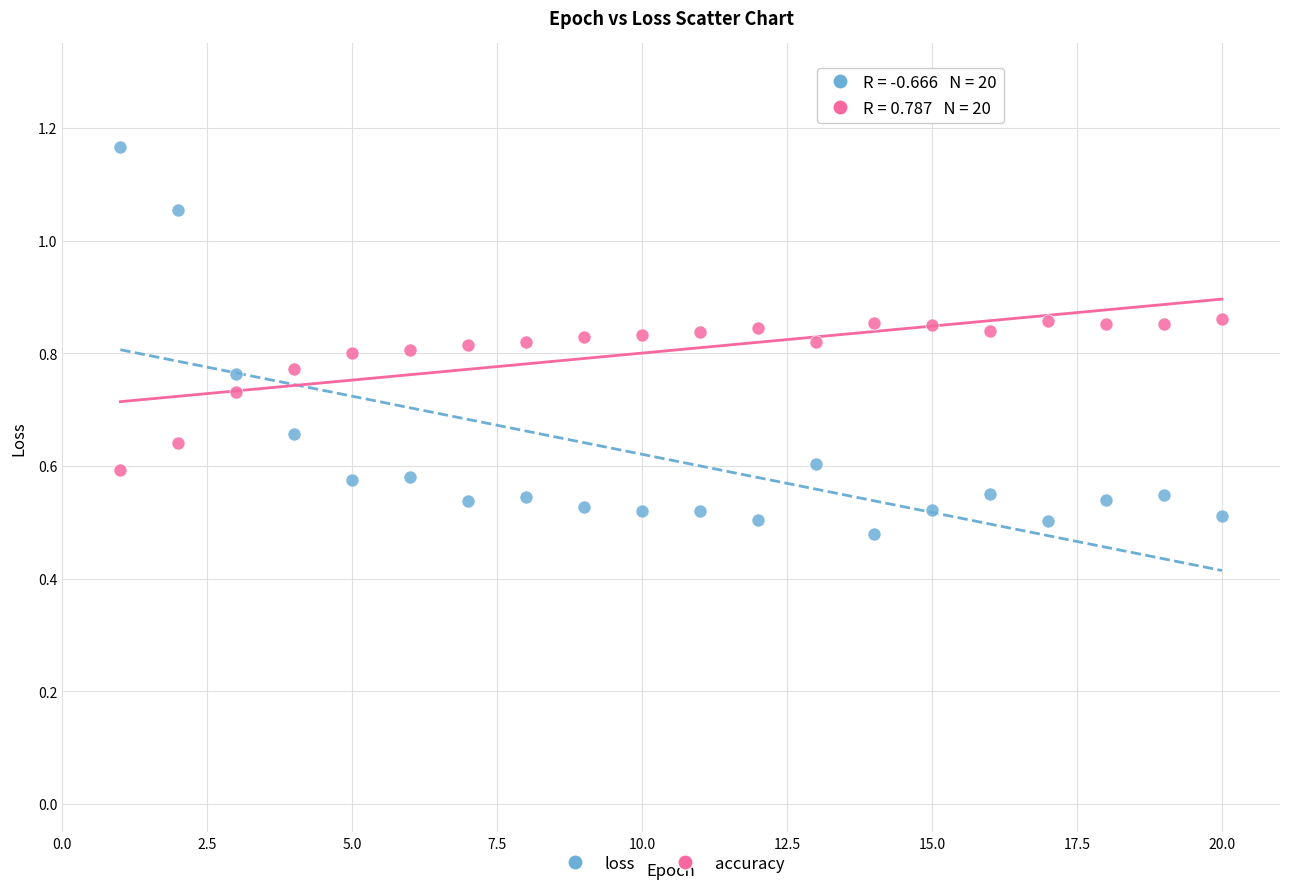

What is the X range (max minus min) for the scatter plot?

19.0